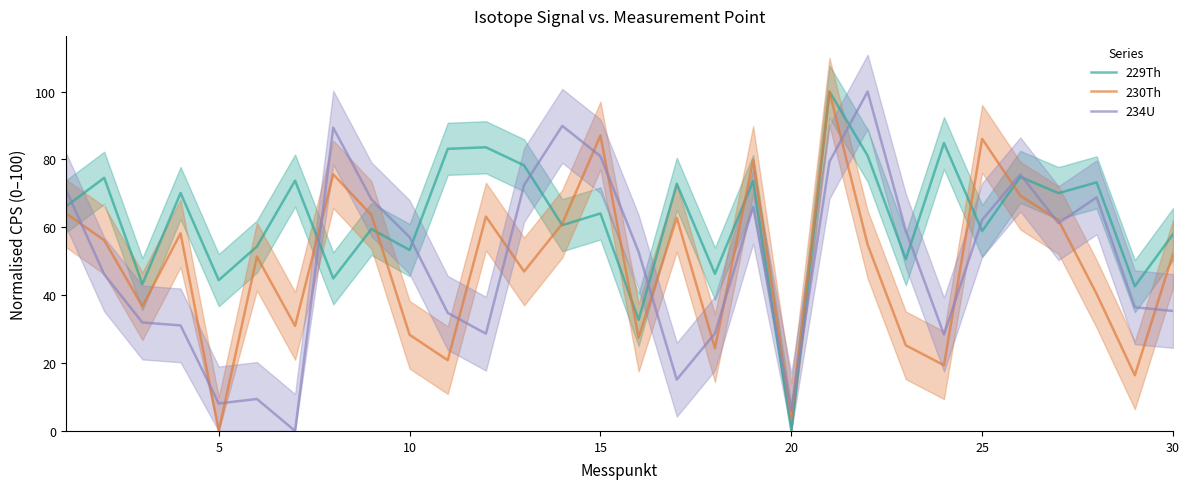

At how many categories does at least one series exceed 57?

23